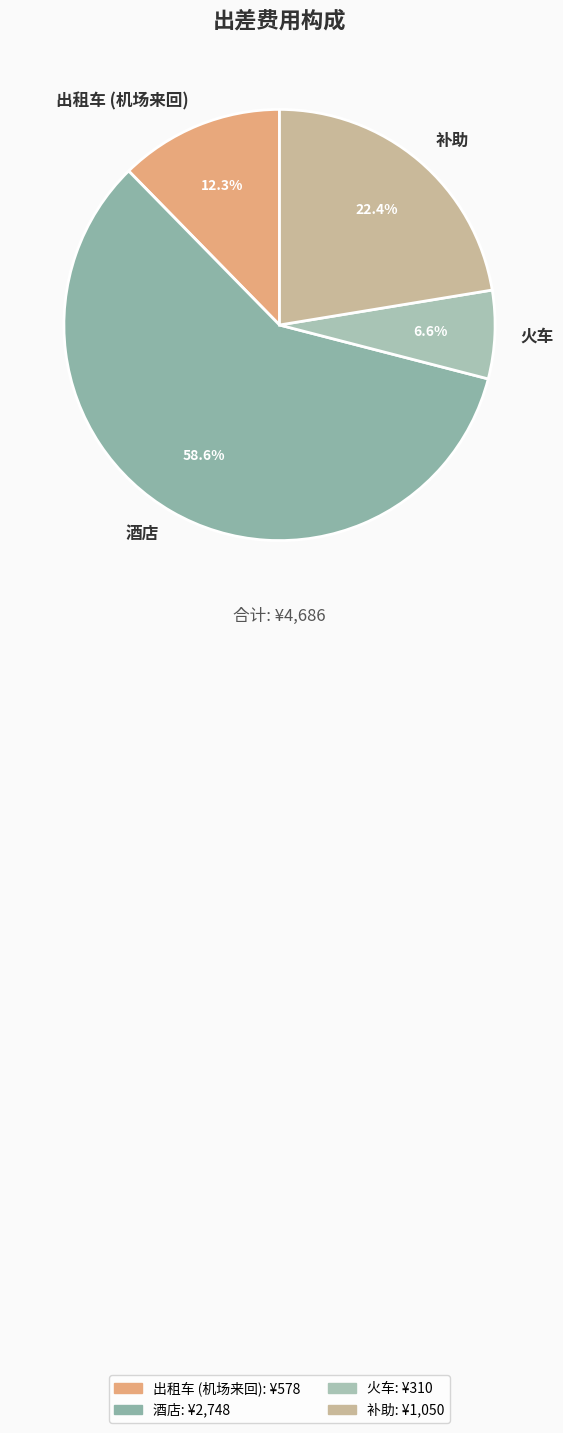

Is there any slice that represents more than half of the pie?

Yes